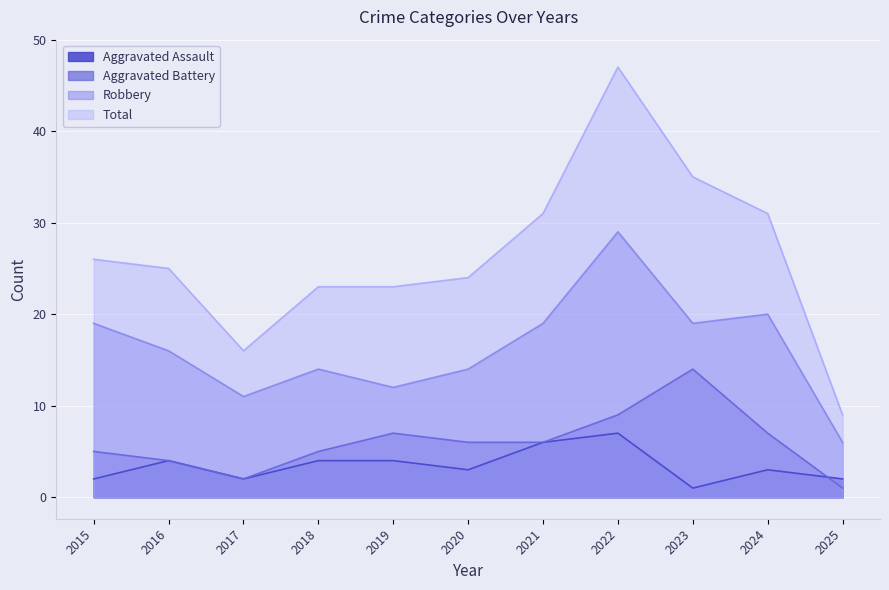

Read the Robbery value at 2017.

11